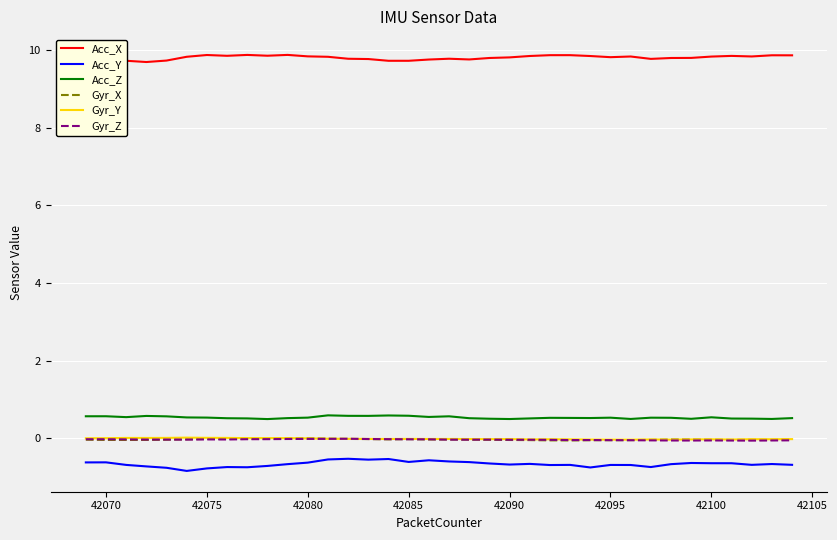

True or false: Acc_X and Acc_Z intersect in this chart.

False